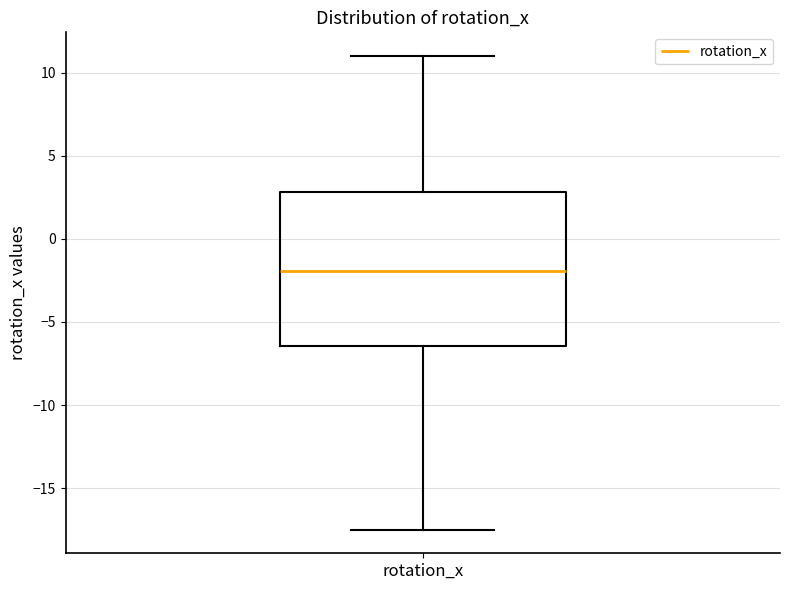

Read this box plot against the y-axis: the position of the median line, the range covered by the box, and the ends of both whiskers. The values are not printed on the chart, so give them approximately, as read against the axis.

median -2.0, box -6.5 to 3.0, whiskers -17.5 to 11.0